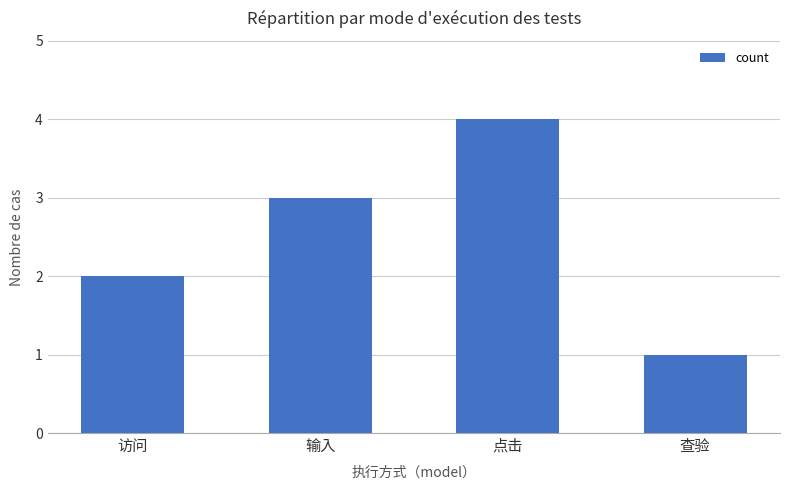

Rank the categories by value from highest to lowest.

点击, 输入, 访问, 查验